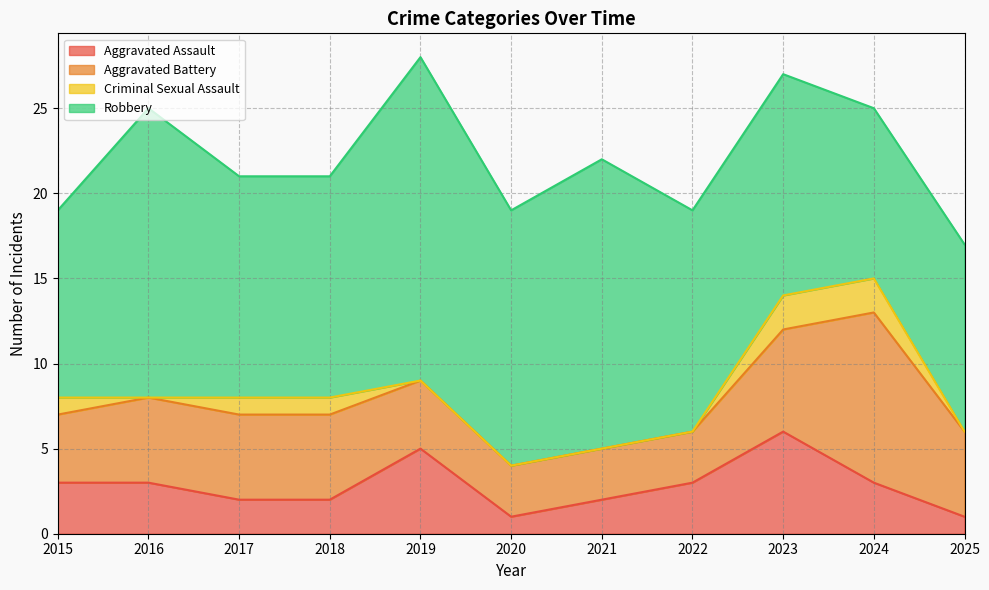

Reading left to right, what are all the values shown in this chart?

Aggravated Assault: 3	3	2	2	5	1	2	3	6	3	1
Aggravated Battery: 4	5	5	5	4	3	3	3	6	10	5
Criminal Sexual Assault: 1	0	1	1	0	0	0	0	2	2	0
Robbery: 11	17	13	13	19	15	17	13	13	10	11